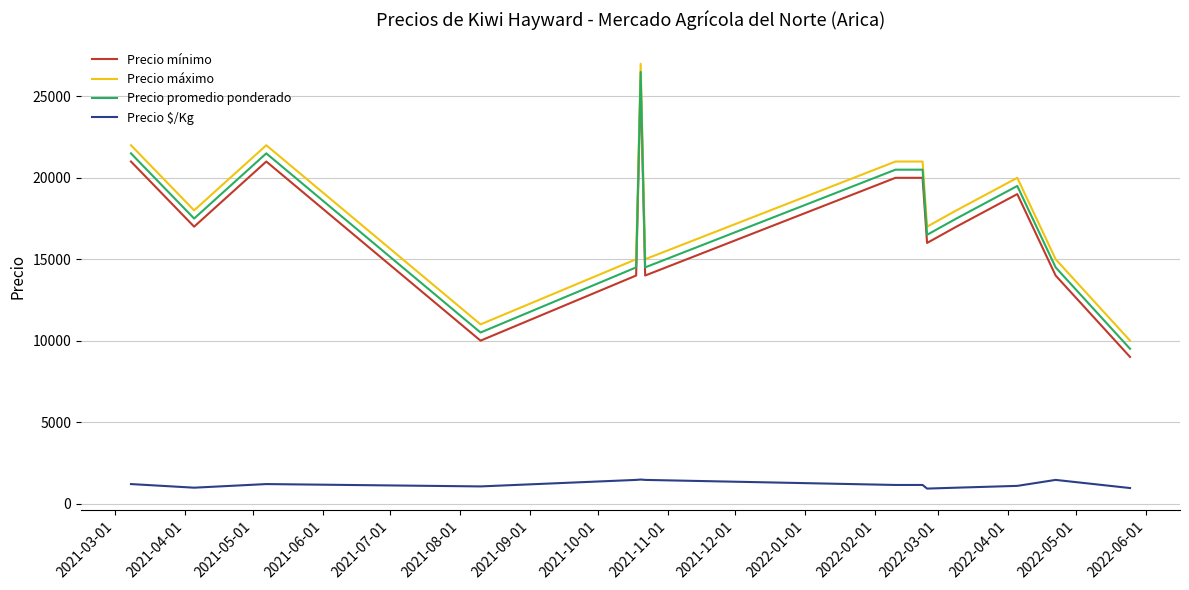

True or false: Precio $/Kg and Precio mínimo cross at least once.

False